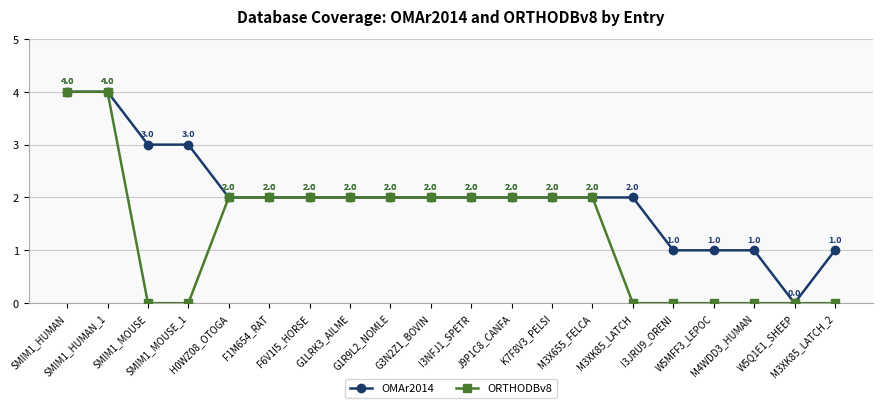

Does the chart have visible grid lines?

Yes